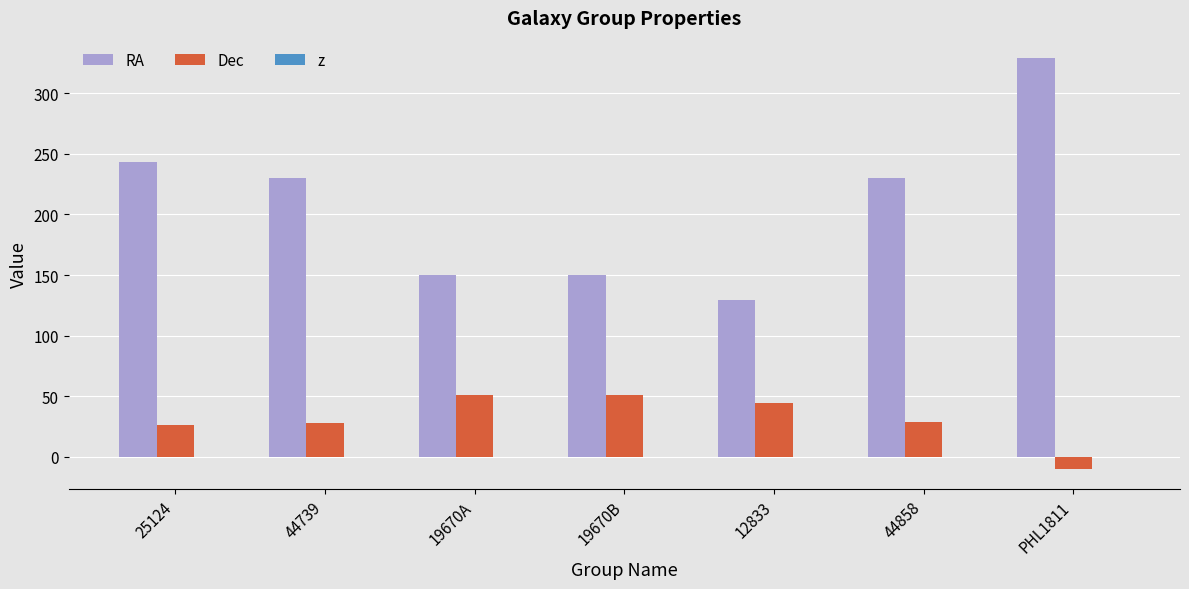

Which series has the largest total across all categories?

RA